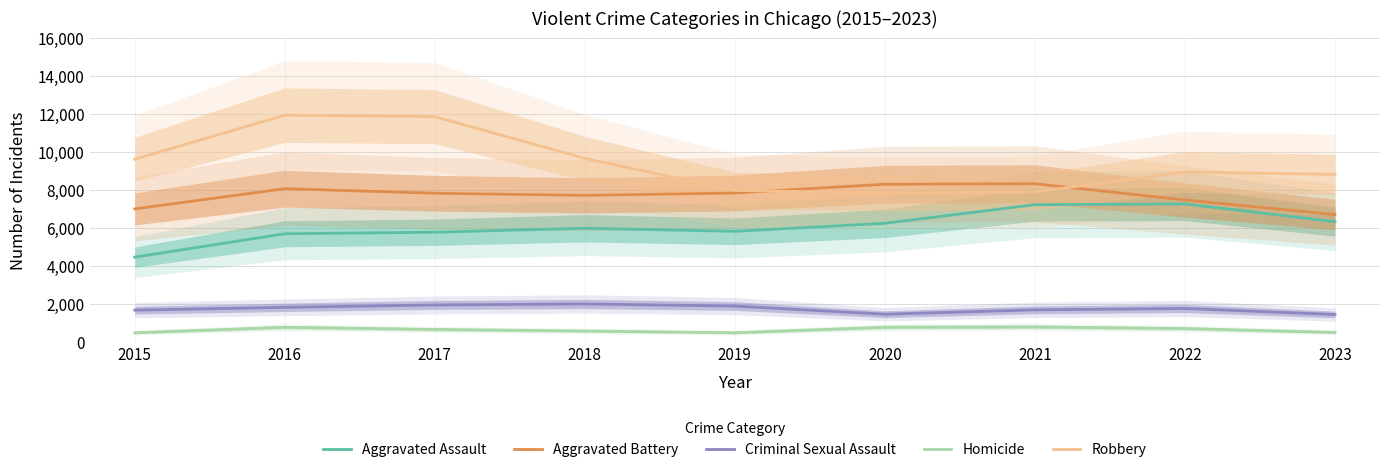

Rank the series at 2016 from lowest to highest value.

Homicide, Criminal Sexual Assault, Aggravated Assault, Aggravated Battery, Robbery